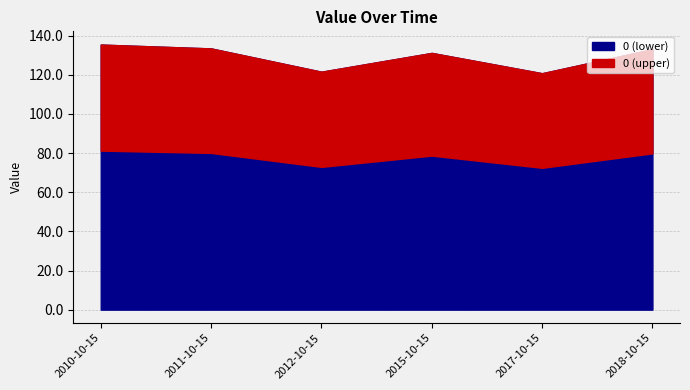

Read the value at 2011-10-15.

133.5